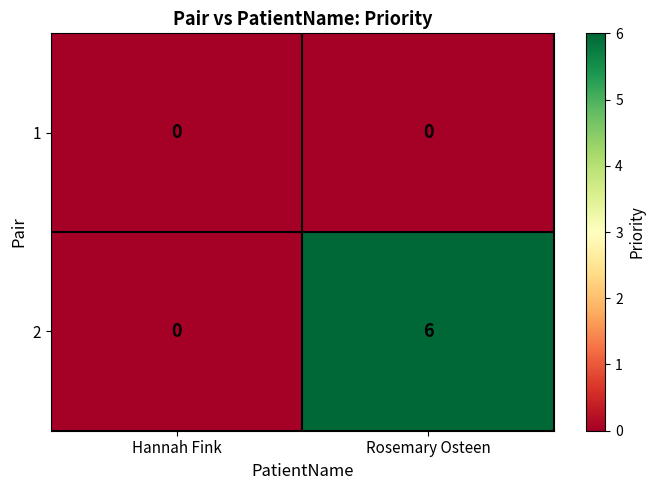

Which label corresponds to the largest value in the chart?

Rosemary Osteen